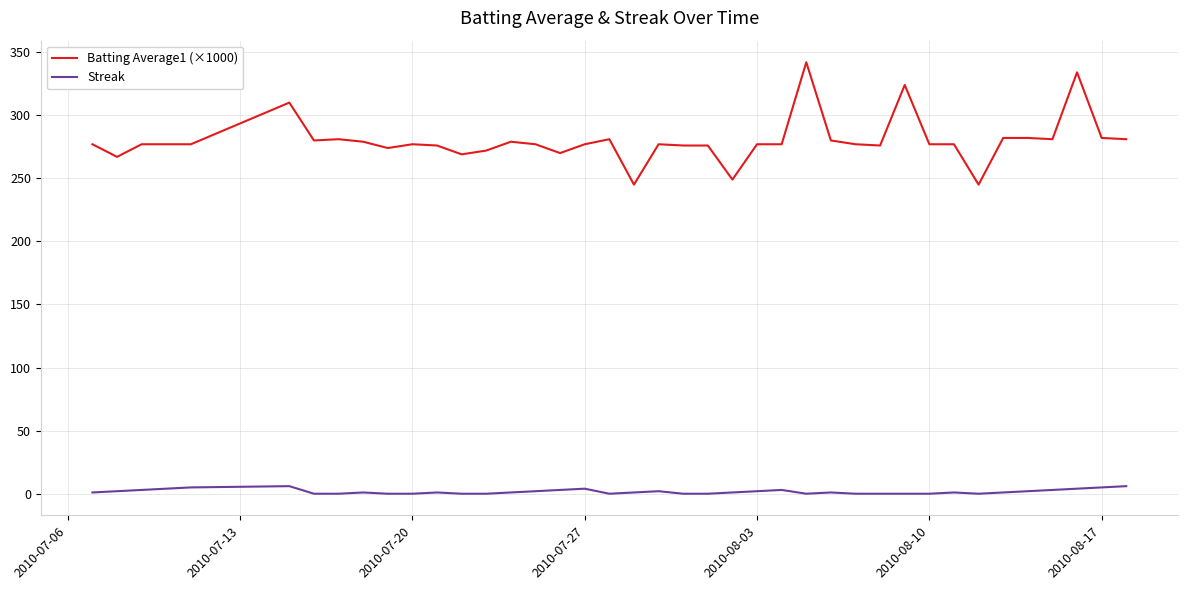

Which series has the widest spread of values?

Batting Average1 (×1000)